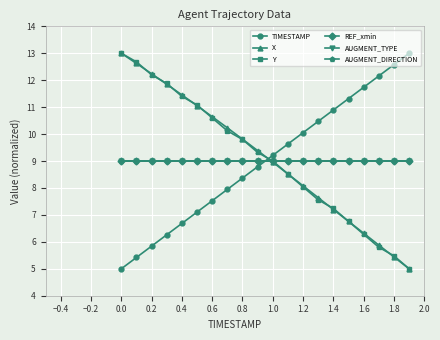

Which series ends up on top after the final intersection of AUGMENT_TYPE and TIMESTAMP?

TIMESTAMP